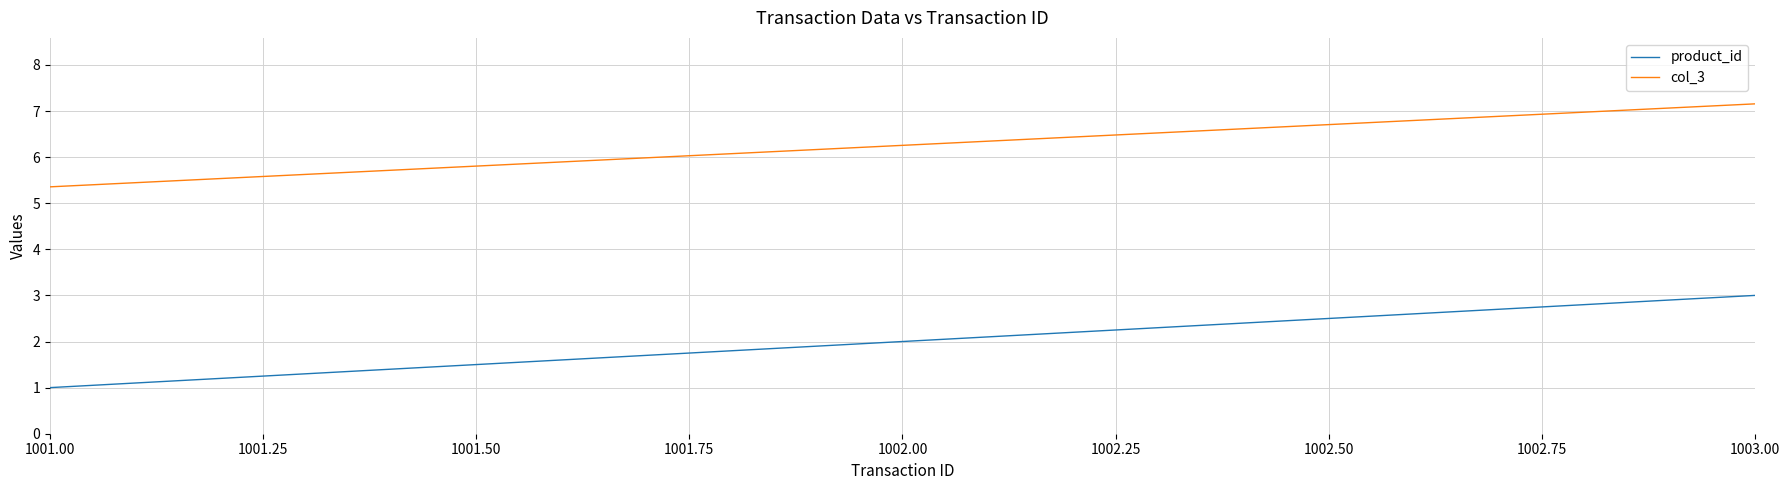

Which category has the highest value in the product_id series?

1003.00